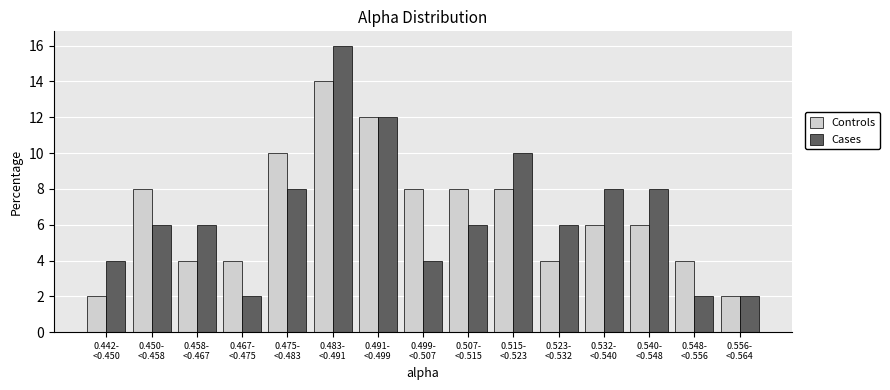

Reading left to right, extract all data points from this chart.

Controls: 2.0	8.0	4.0	4.0	10.0	14.0	12.0	8.0	8.0	8.0	4.0	6.0	6.0	4.0	2.0
Cases: 4.0	6.0	6.0	2.0	8.0	16.0	12.0	4.0	6.0	10.0	6.0	8.0	8.0	2.0	2.0